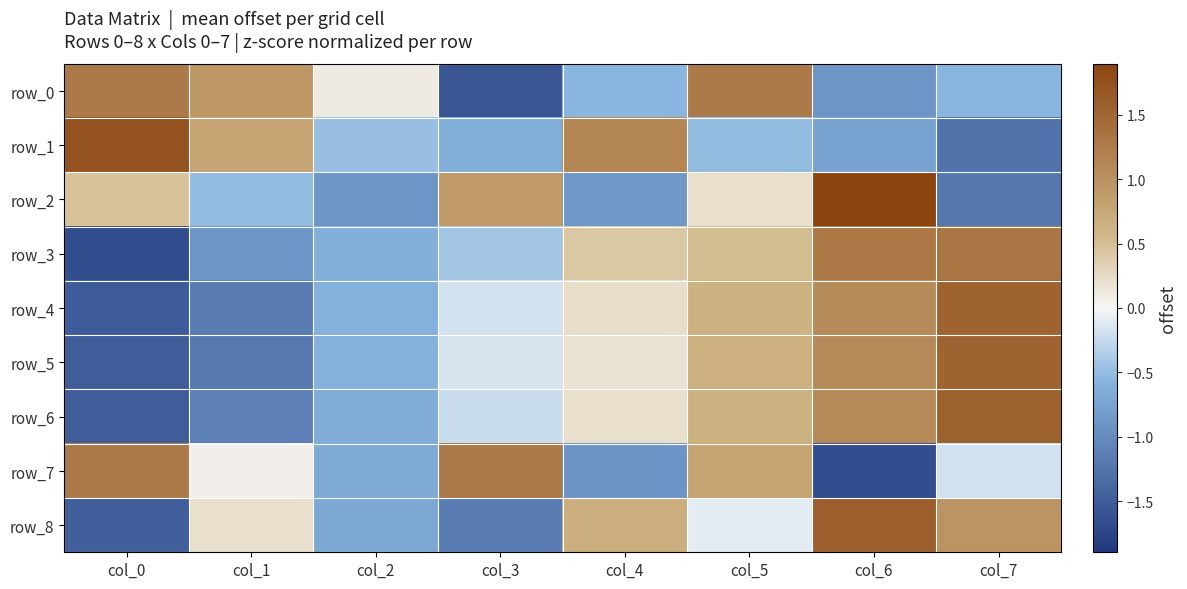

Between col_7 and col_3, which is larger?

col_7